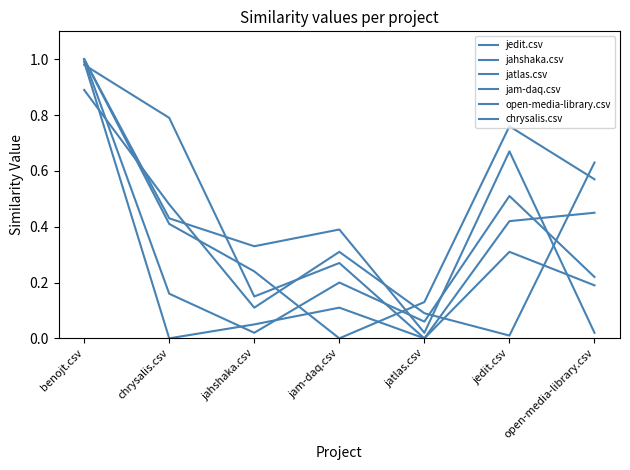

Reading right to left, transcribe all the data shown in this chart.

jedit.csv: 0.6	0.0	0.1	0.3	0.1	0.5	0.9
jahshaka.csv: 0.2	0.5	0.1	0.2	0.0	0.2	1.0
jatlas.csv: 0.5	0.4	0.0	0.3	0.1	0.8	1.0
jam-daq.csv: 0.6	0.8	0.1	0.0	0.2	0.4	1.0
open-media-library.csv: 0.0	0.7	0.0	0.4	0.3	0.4	1.0
chrysalis.csv: 0.2	0.3	0.0	0.1	0.1	0.0	1.0